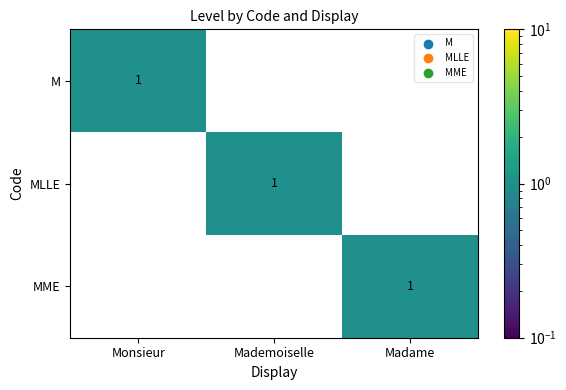

At how many categories does at least one series exceed 0?

3